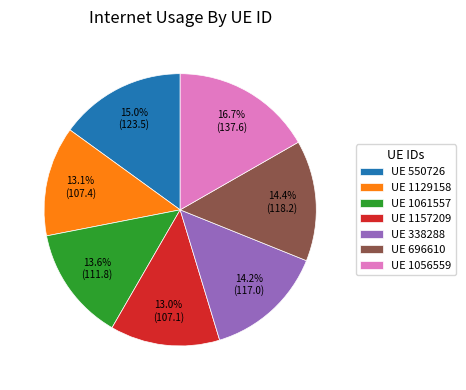

Which has a higher value, UE 550726 or UE 1157209?

UE 550726